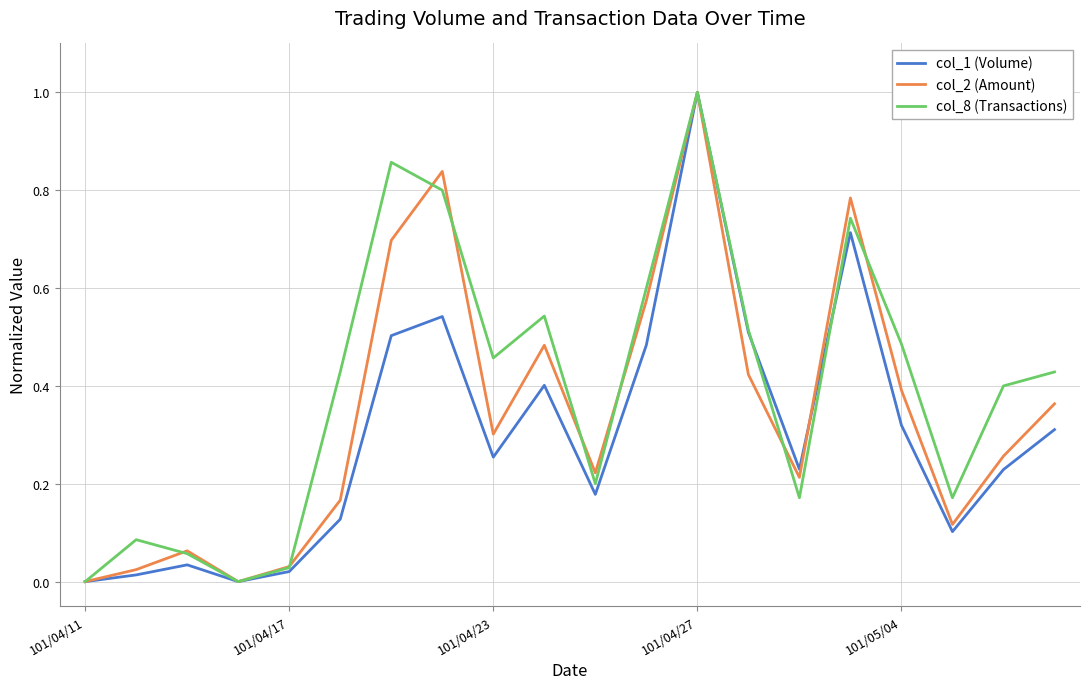

Which series ends up on top after the final intersection of col_2 (Amount) and col_8 (Transactions)?

col_8 (Transactions)